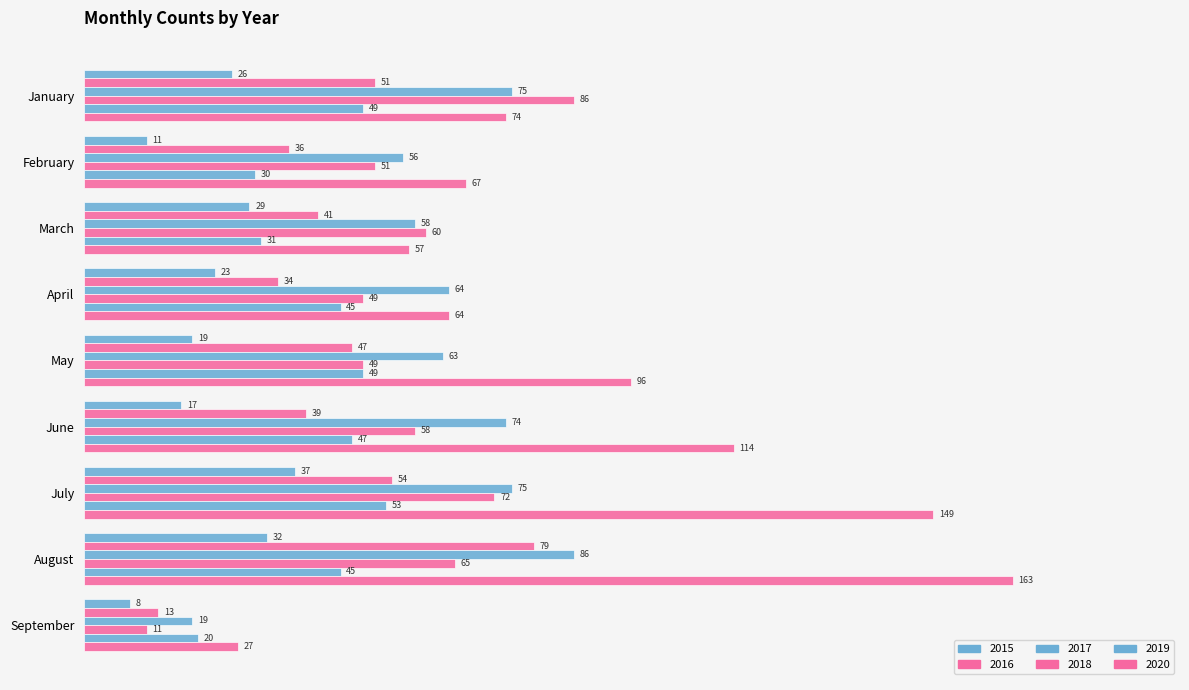

Count the number of categories in the chart.

9